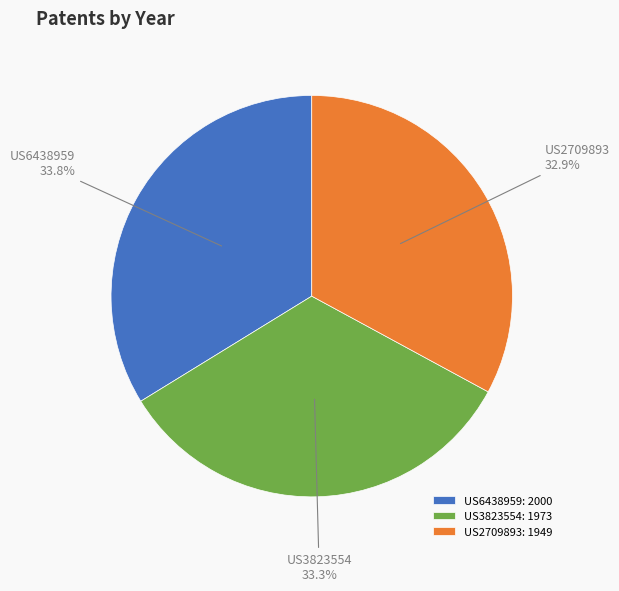

Does US3823554 account for over 50% of the chart?

No